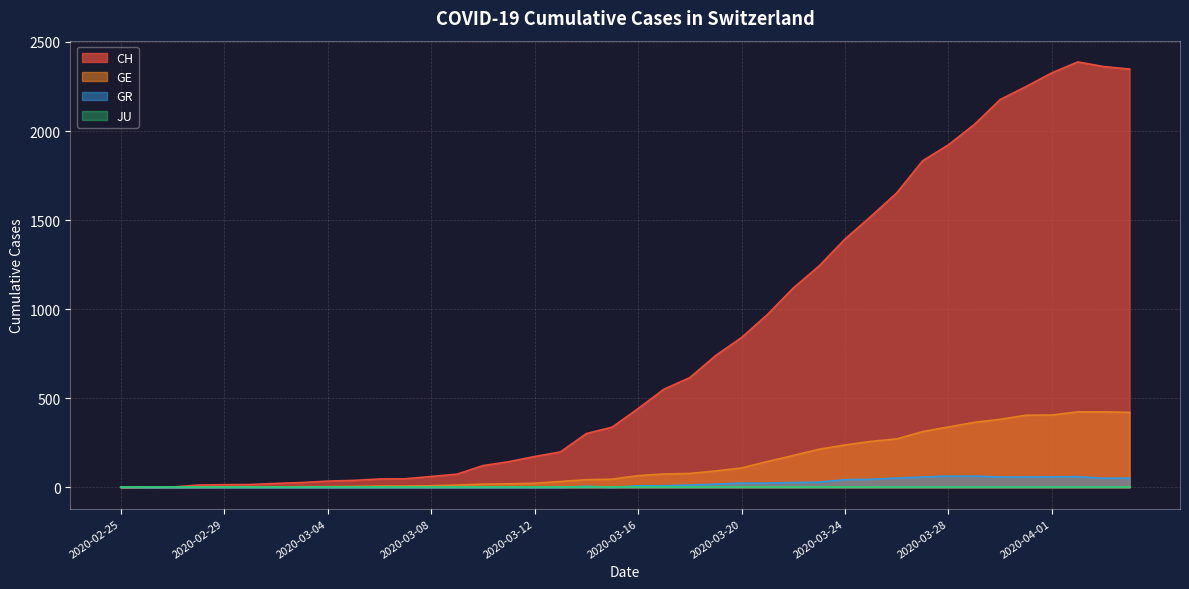

Which series has the largest total across all categories?

CH